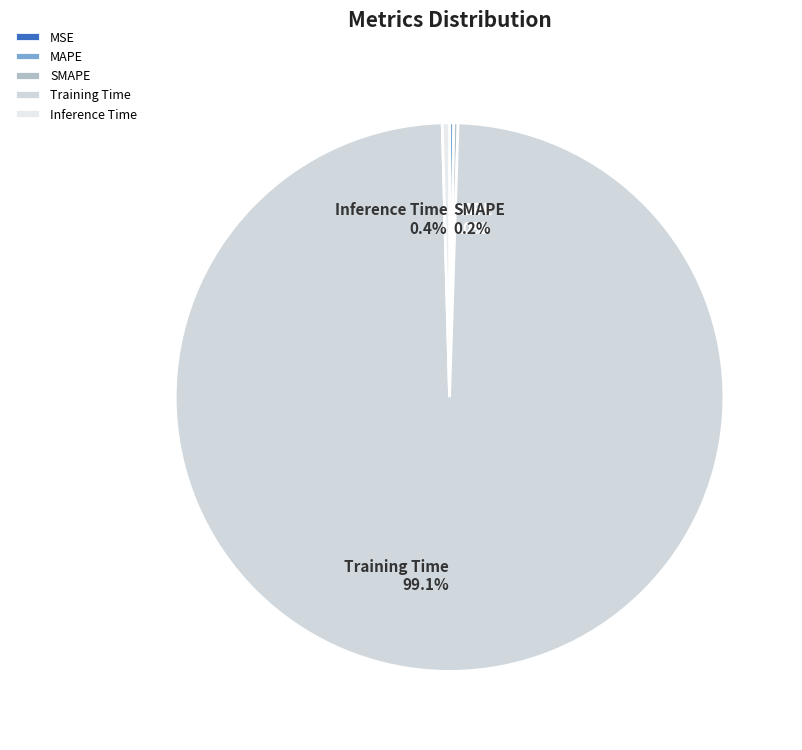

Combined, do Training Time and Inference Time account for over 50%?

Yes